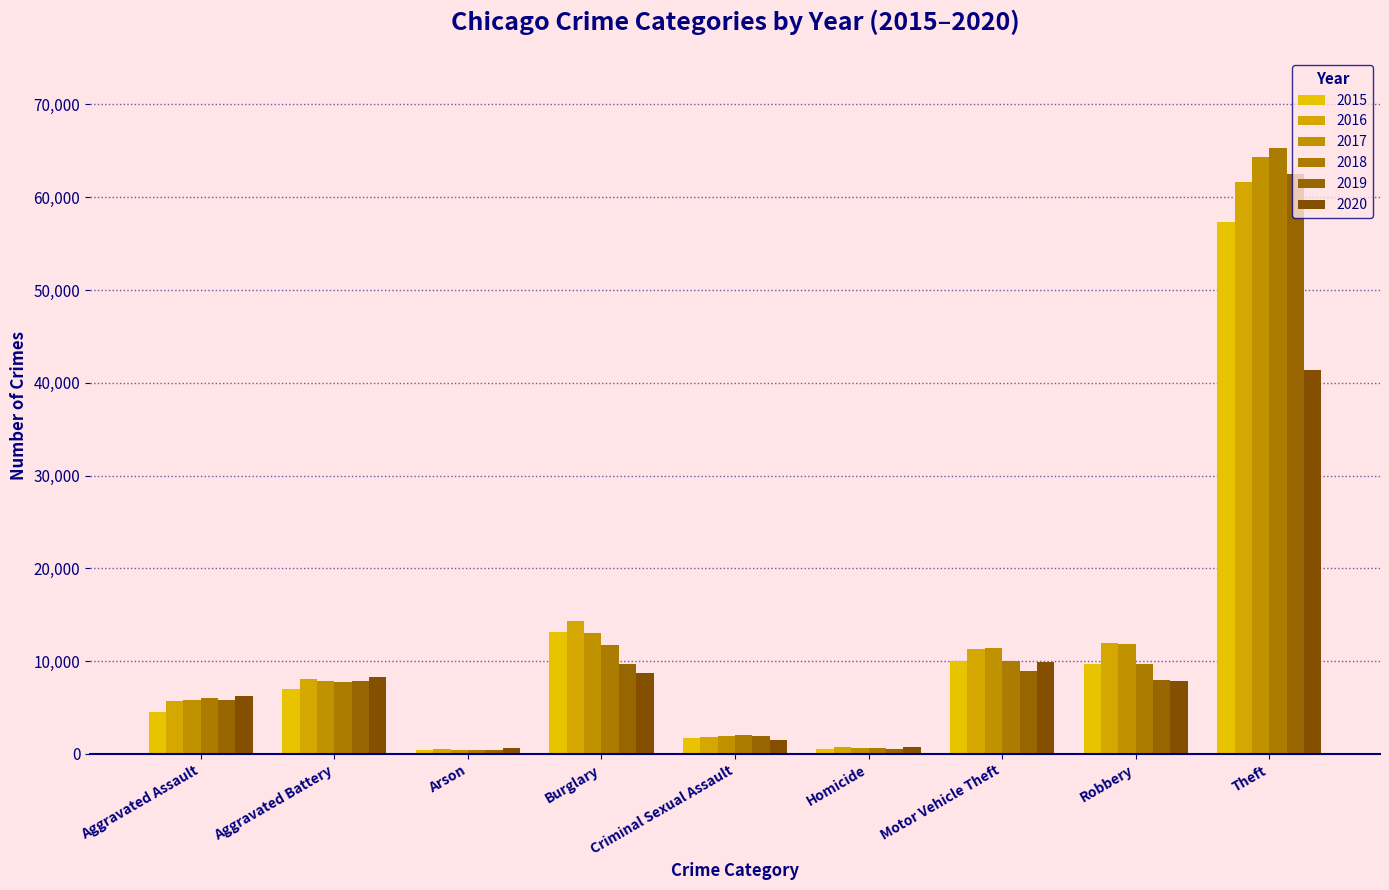

What is the sum of all 2016 values?

116112